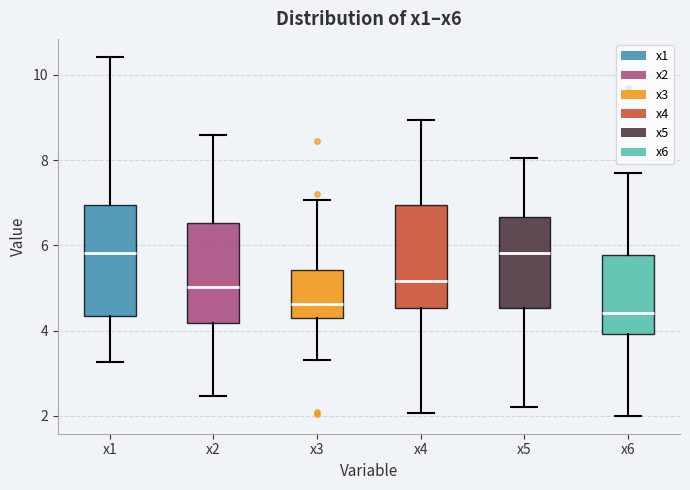

Reading left to right, read every box against the y-axis: the position of its median line, the range the box covers, and the ends of its whiskers. The values are not printed on the chart, so give them approximately, as read against the axis.

x1: median 5.8, box 4.4 to 7.0, whiskers 3.2 to 10.4
x2: median 5.0, box 4.2 to 6.6, whiskers 2.4 to 8.6
x3: median 4.6, box 4.2 to 5.4, whiskers 3.4 to 7.0
x4: median 5.2, box 4.6 to 7.0, whiskers 2.0 to 9.0
x5: median 5.8, box 4.6 to 6.6, whiskers 2.2 to 8.0
x6: median 4.4, box 4.0 to 5.8, whiskers 2.0 to 7.6